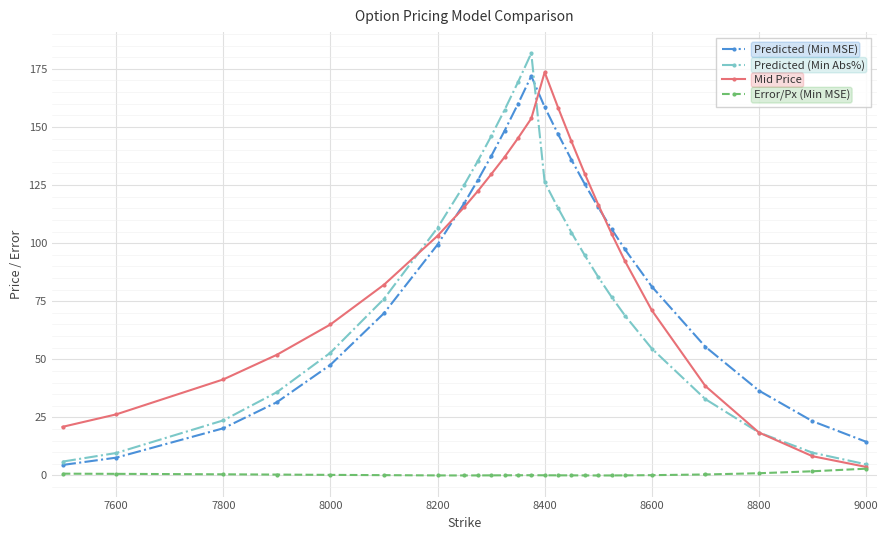

In Predicted (Min MSE), how many points are higher than both neighbors (excluding endpoints)?

1